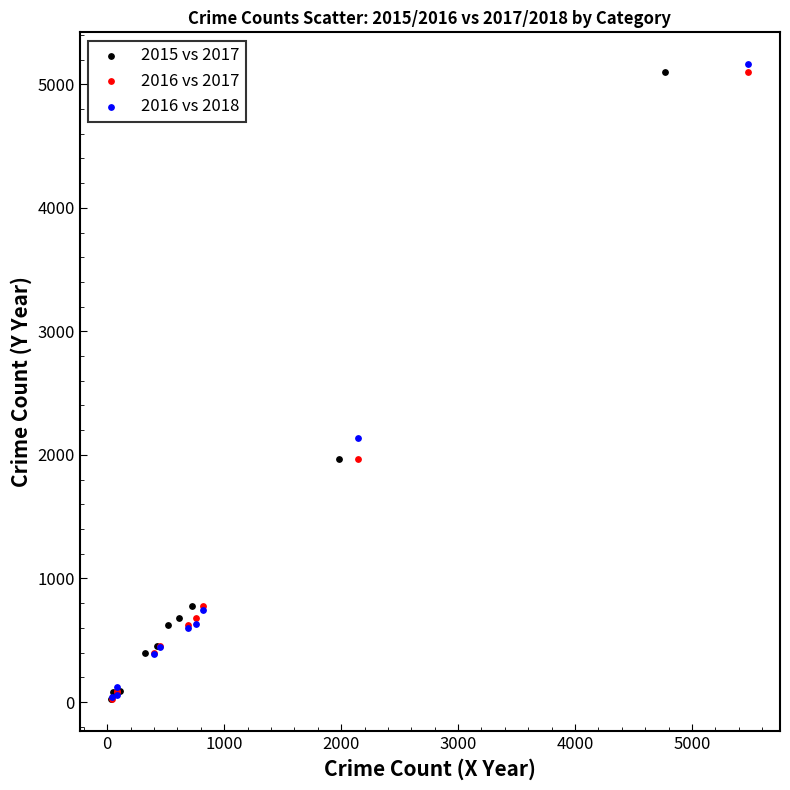

Which series has the widest spread of Y values?

2016 vs 2018